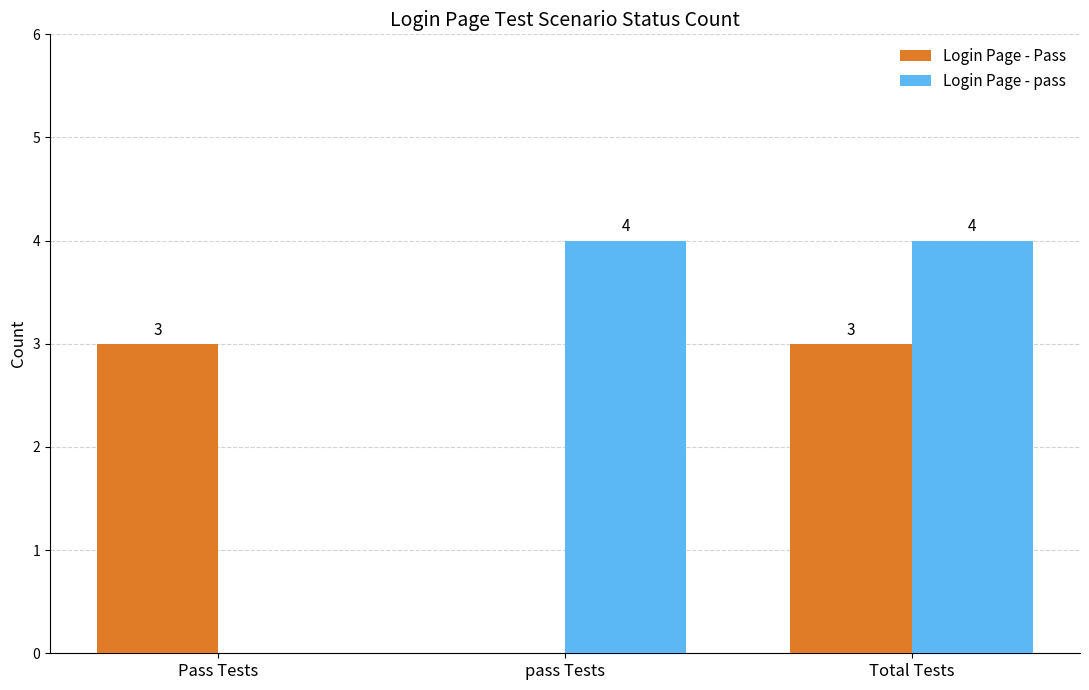

Between Pass Tests and pass Tests, which series saw the biggest shift?

Login Page - pass